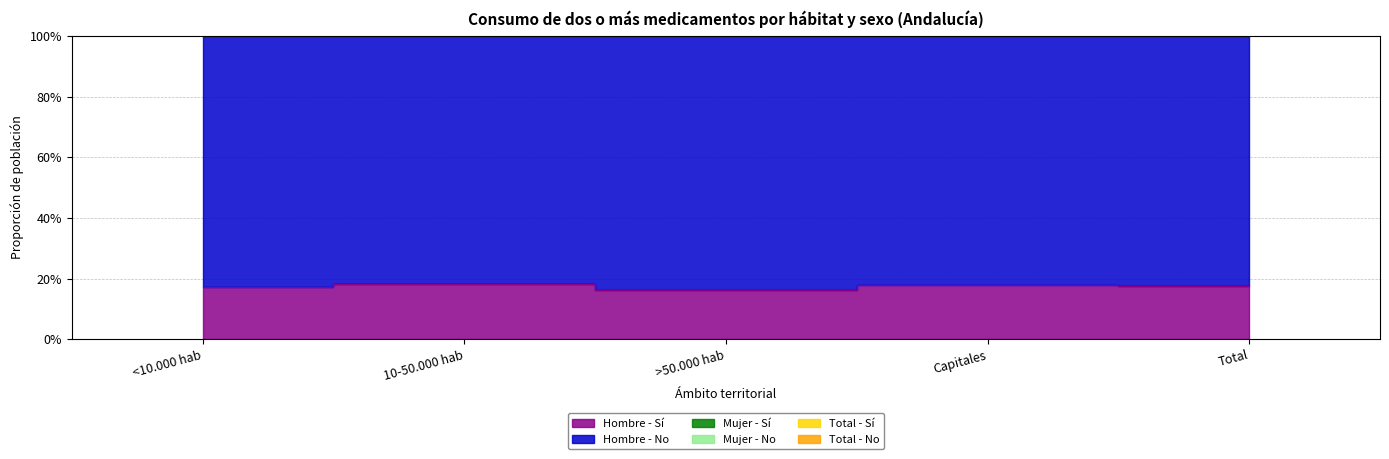

True or false: Mujer - Sí and Hombre - Sí intersect in this chart.

False